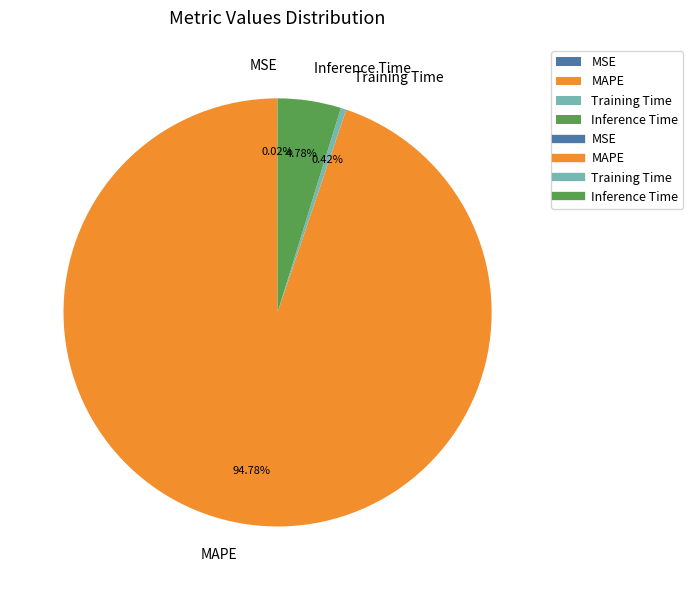

Which has a higher value, Training Time or MAPE?

MAPE